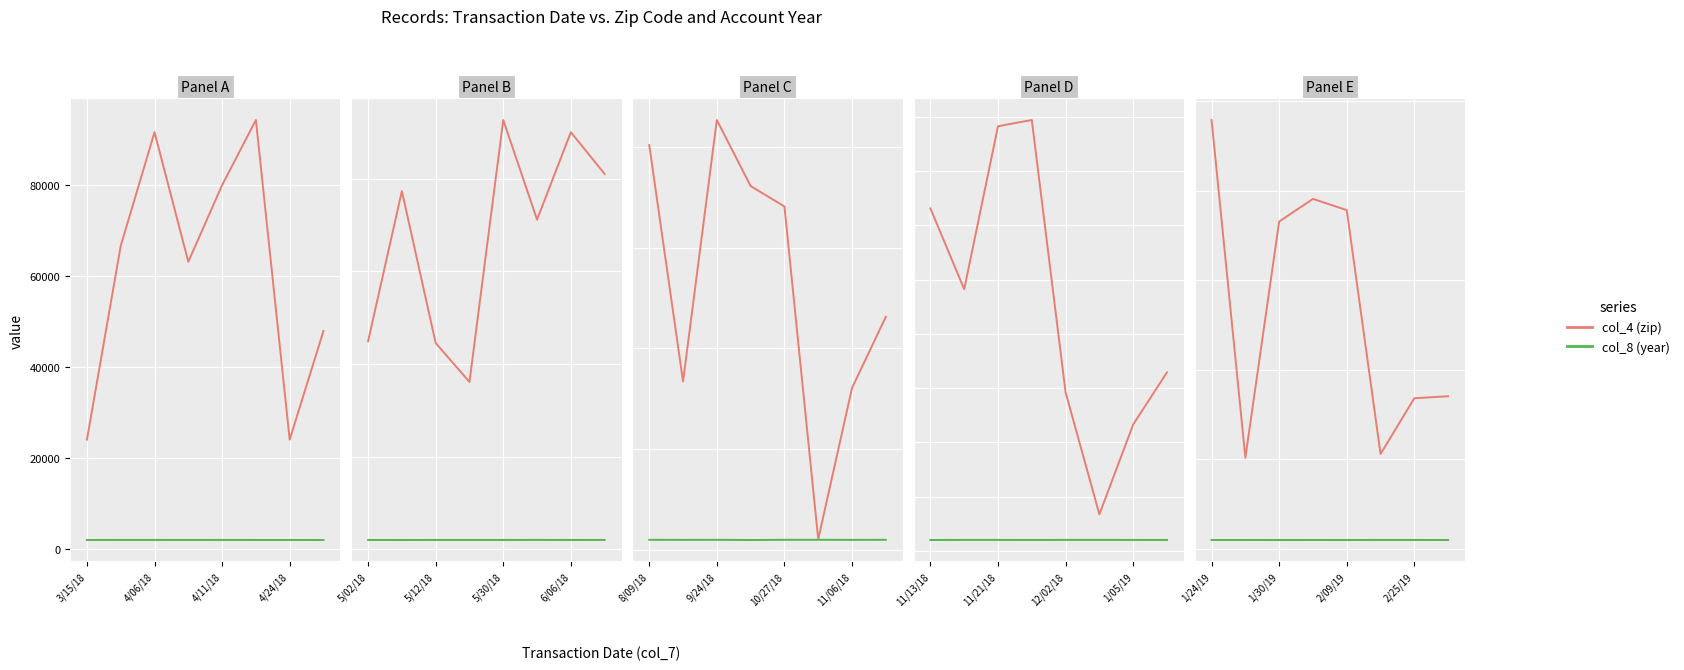

What is the highest value of the col_4 (zip) series?

95833